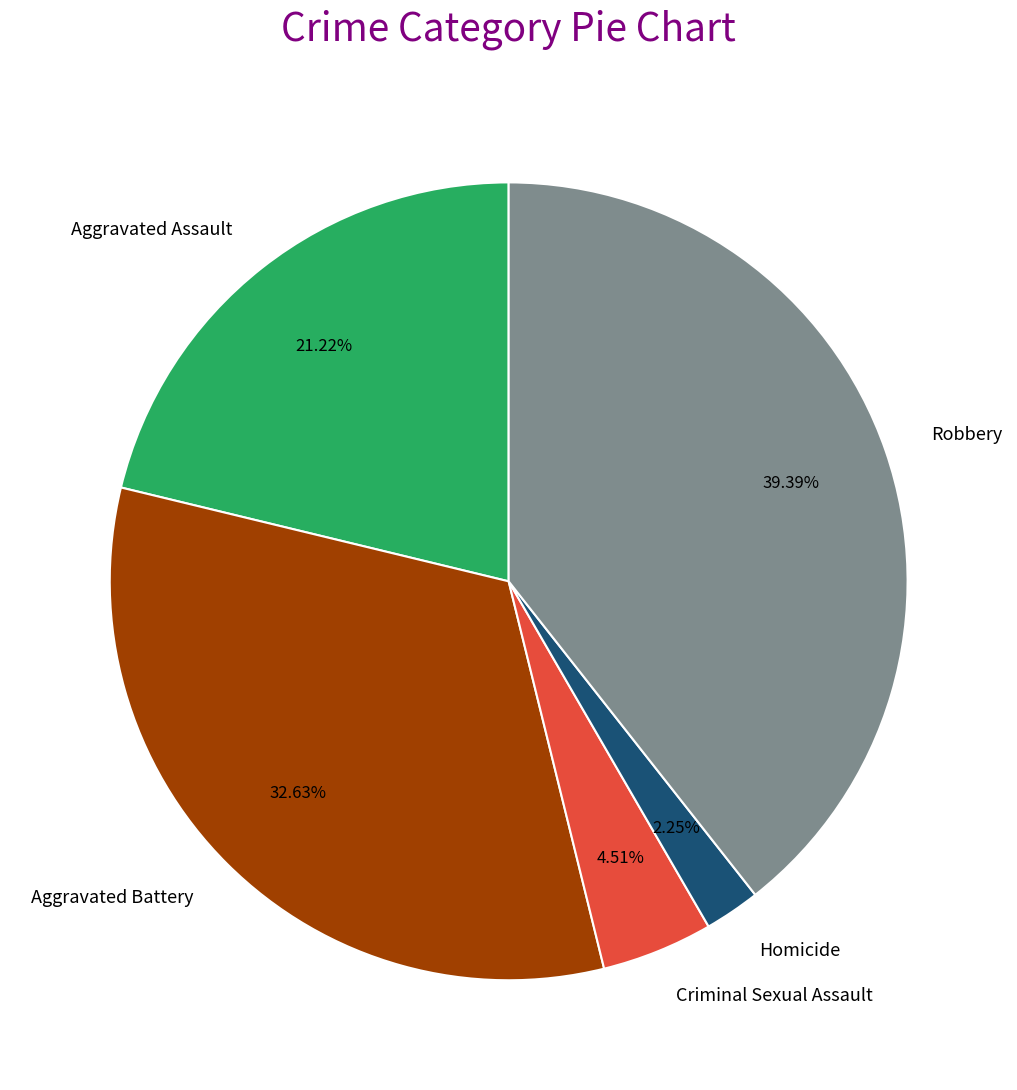

To the nearest percent, what is the combined percentage of Homicide and Aggravated Assault?

23%